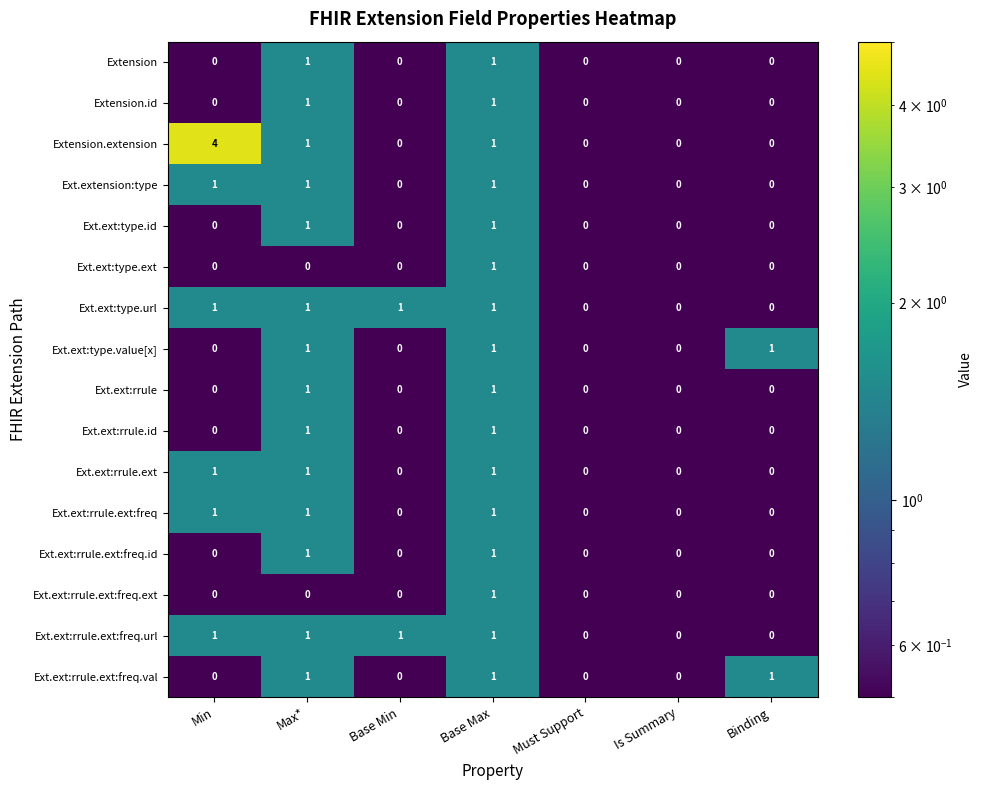

Which series has the widest spread of values?

Extension.extension